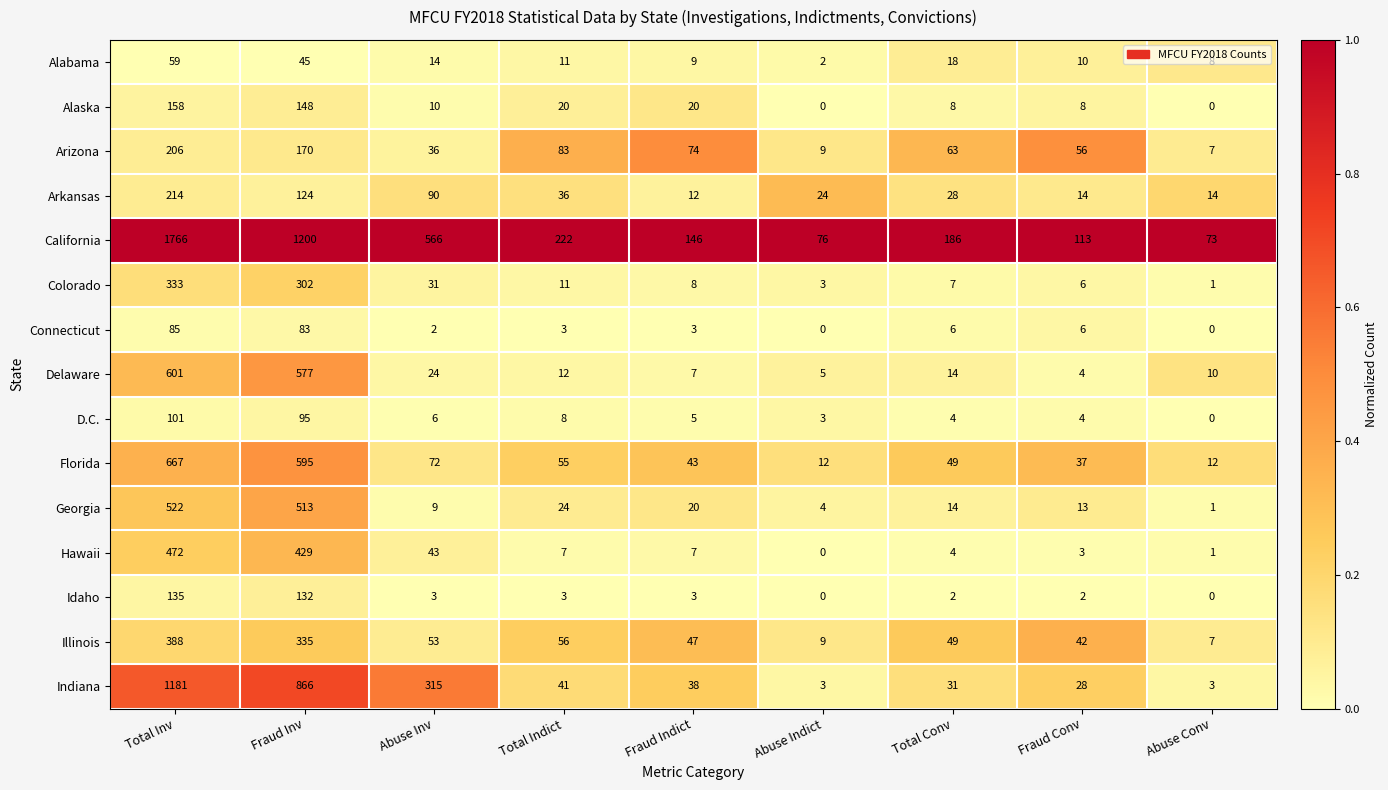

Is it true that Illinois equals 78 at Fraud Indict?

False